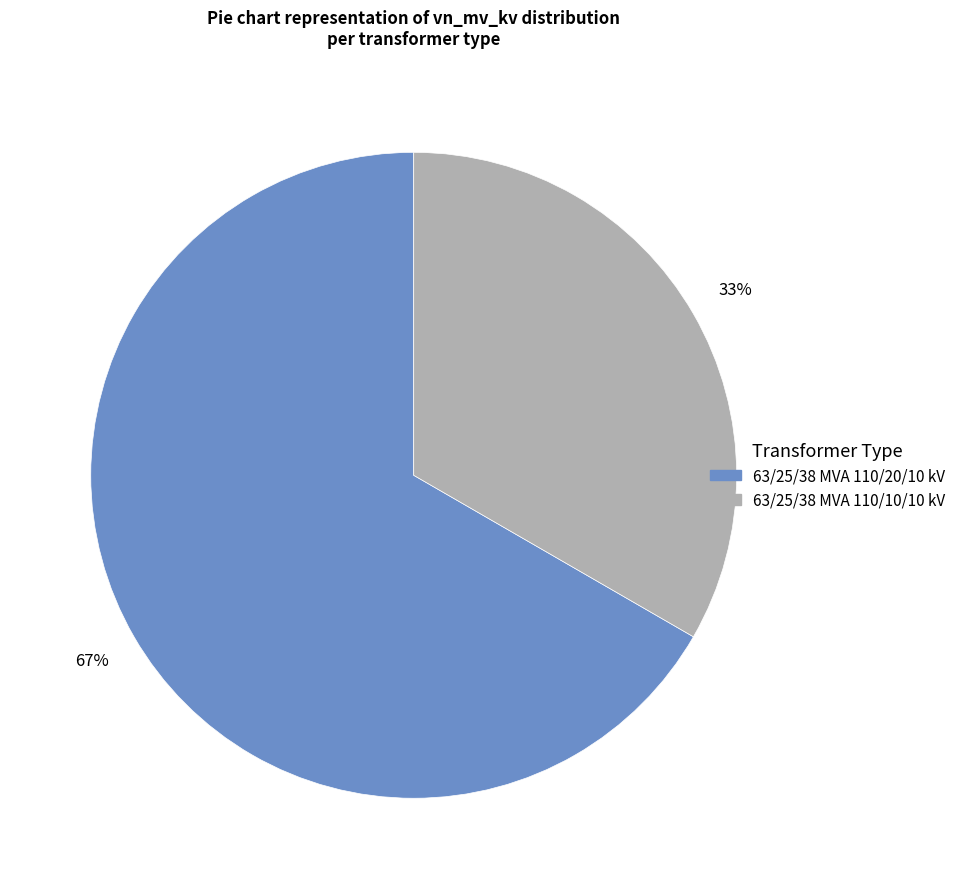

Is the sum of 63/25/38 MVA 110/20/10 kV and 63/25/38 MVA 110/10/10 kV greater than half?

Yes